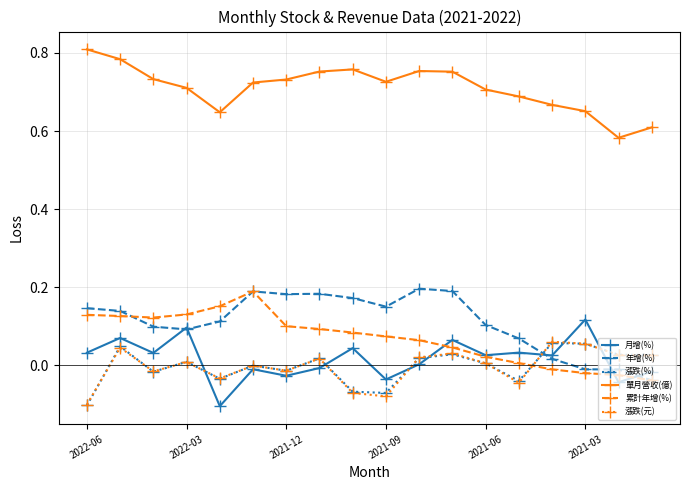

Which series has the largest total across all categories?

單月營收(億)